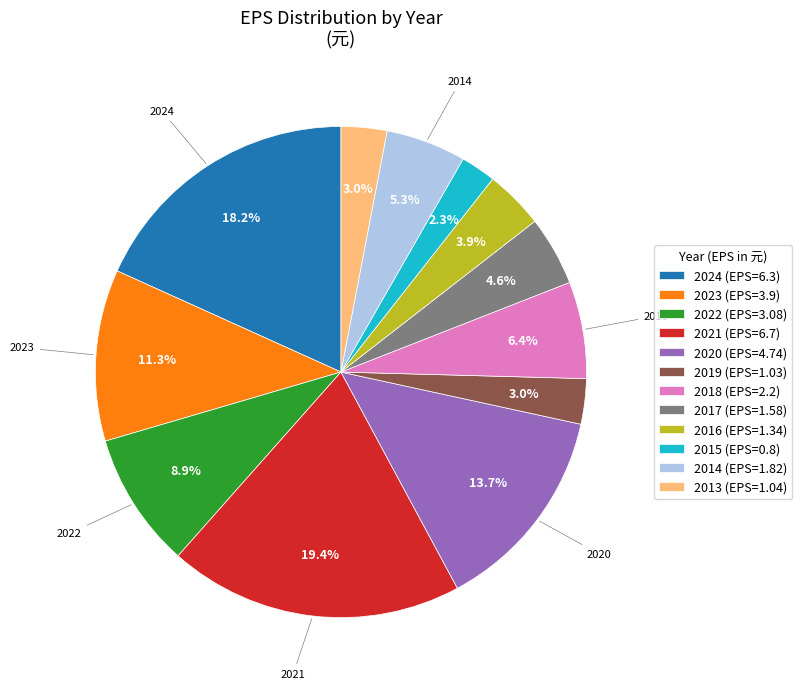

How many segments does this pie chart have?

12